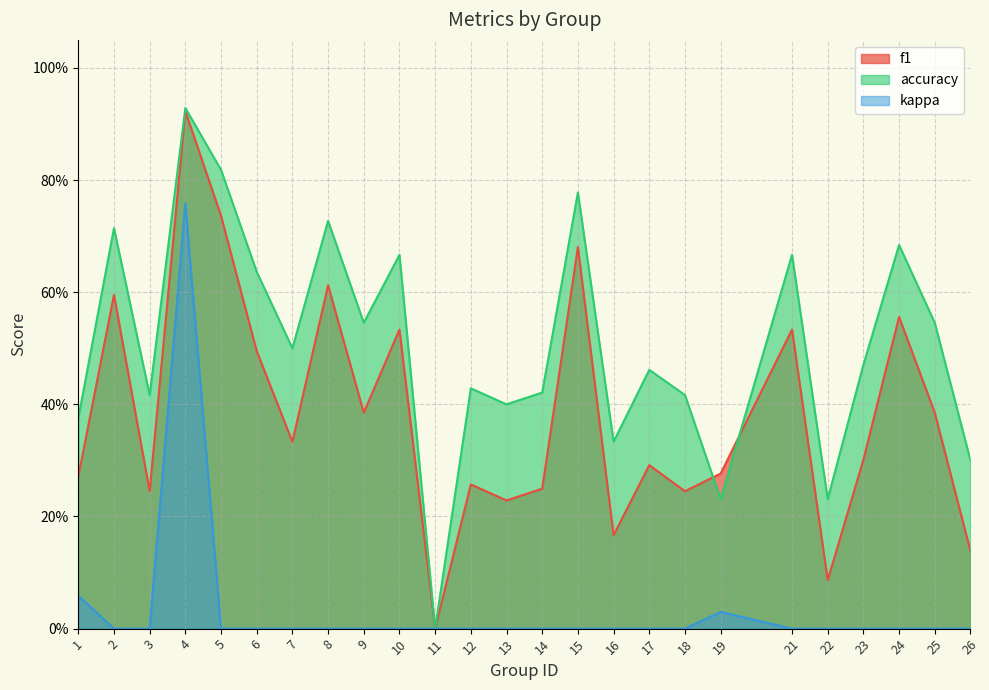

Rank the series by their maximum value, from lowest to highest.

kappa, f1, accuracy